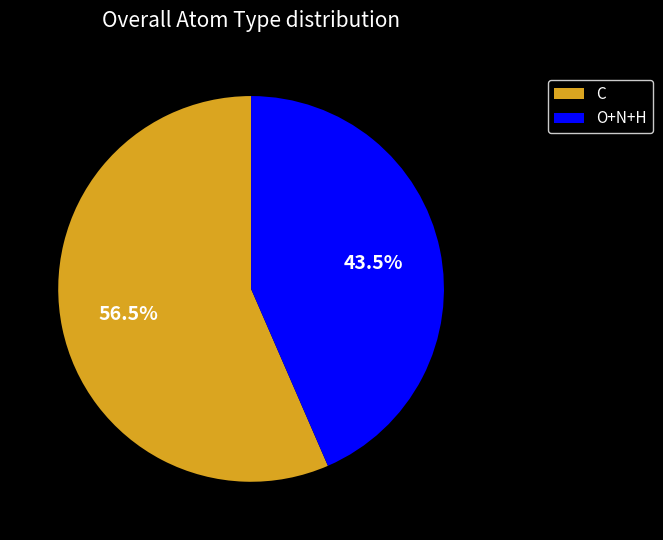

Rank the categories by value from highest to lowest.

C, O+N+H